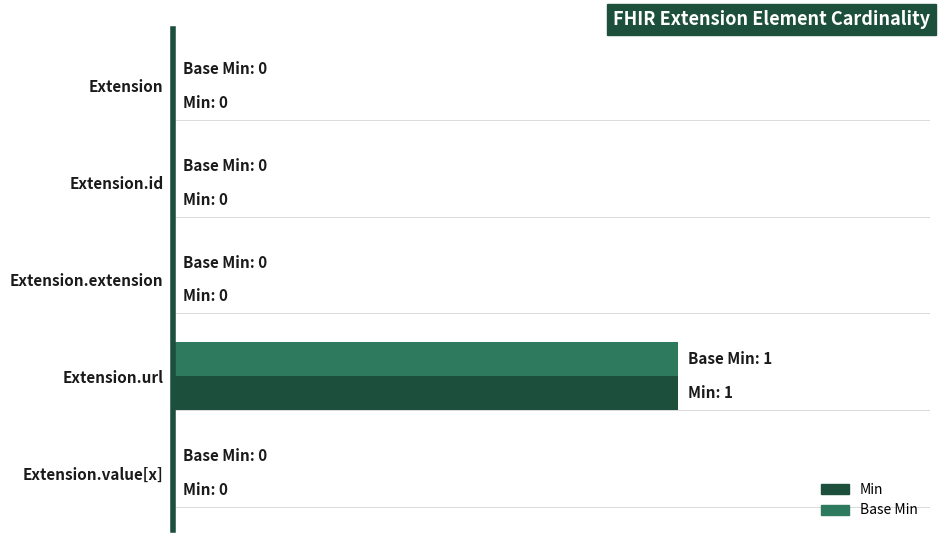

What is the greatest value displayed?

1